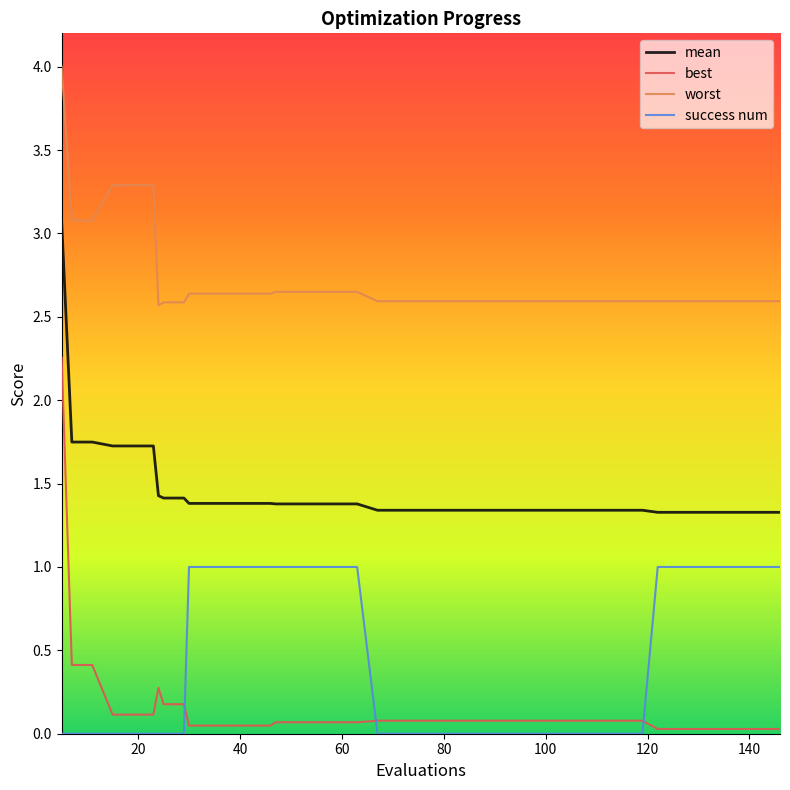

True or false: worst and mean intersect in this chart.

False